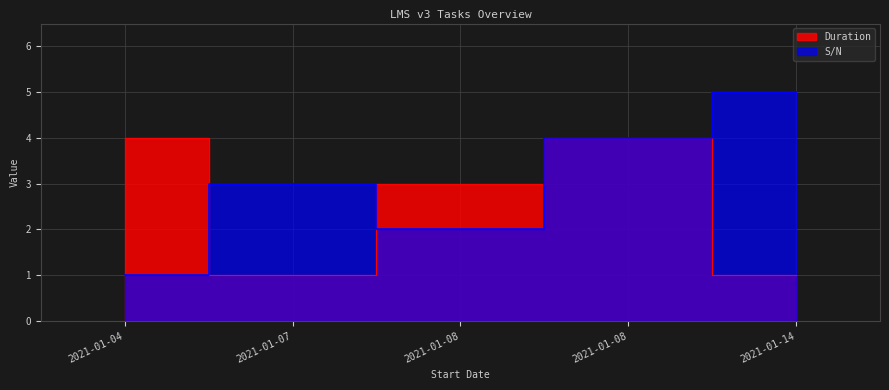

Which series has the largest total across all categories?

S/N